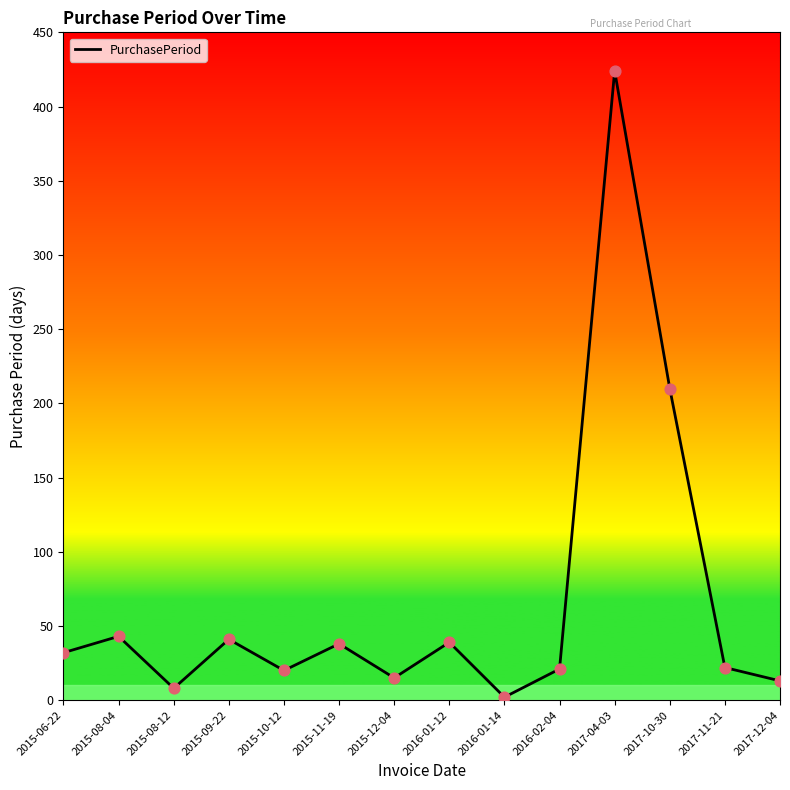

What is the change in value from 2015-09-22 to 2015-10-12?

-21